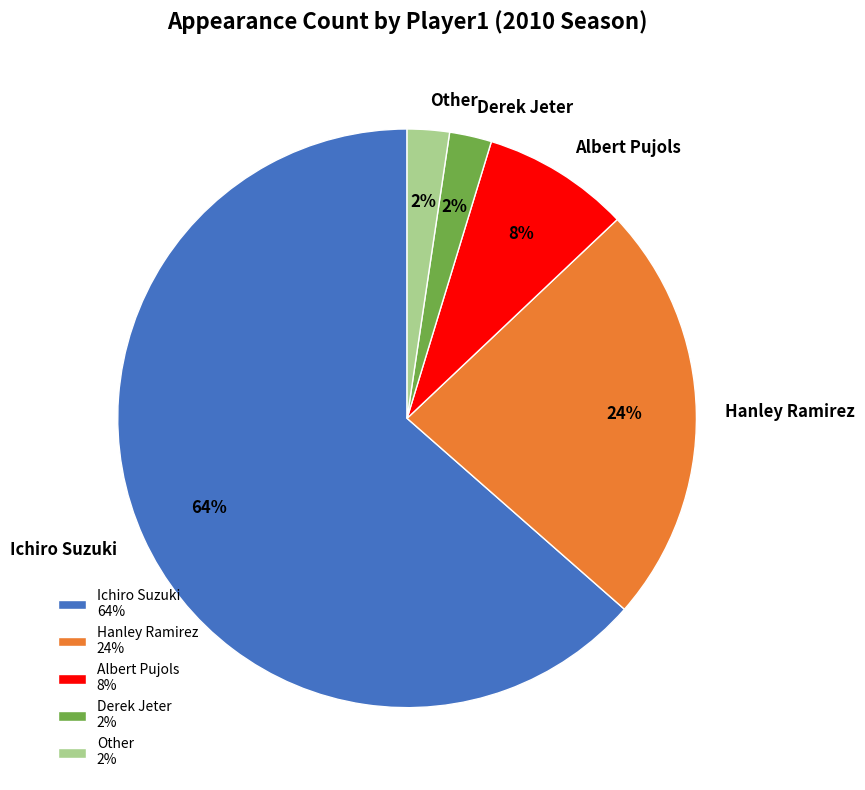

To the nearest percent, what is the combined percentage of Albert Pujols and Hanley Ramirez?

32%